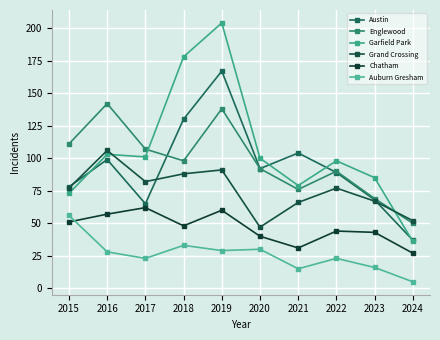

Between 2020 and 2021, which series saw the biggest shift?

Garfield Park